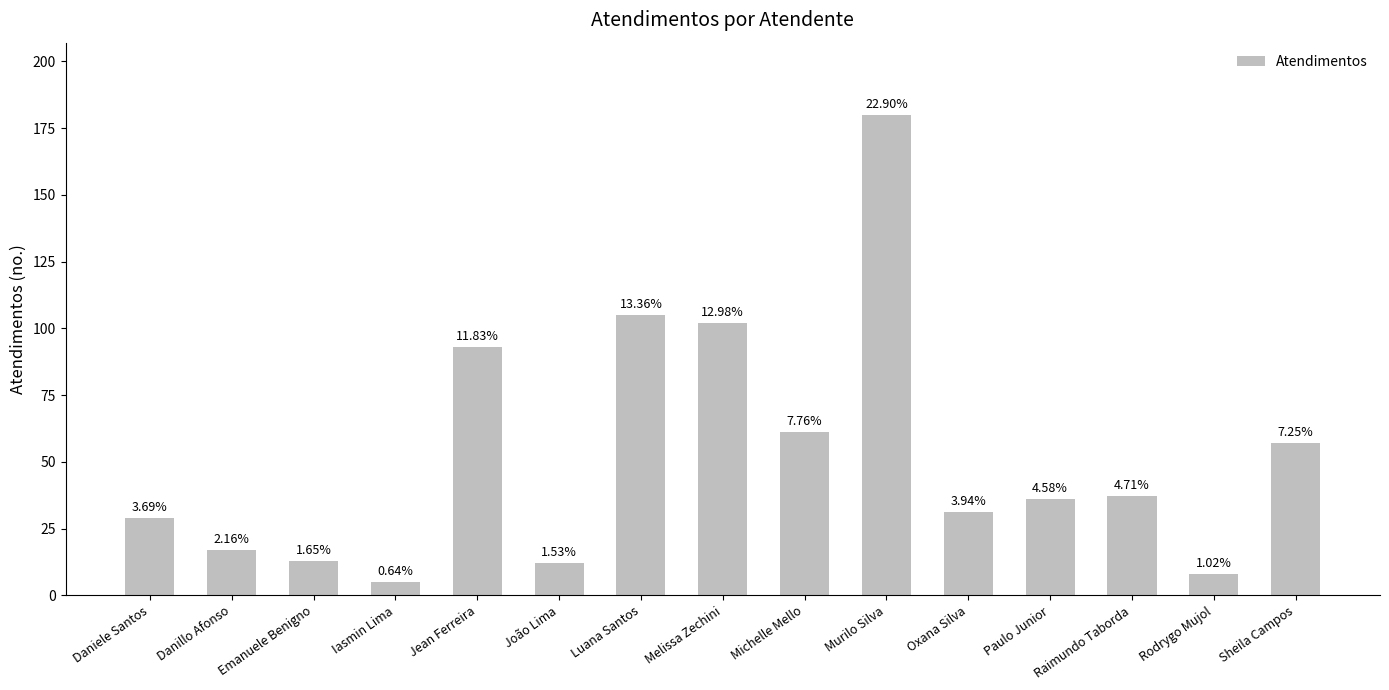

The value at João Lima is 16. True or false?

False